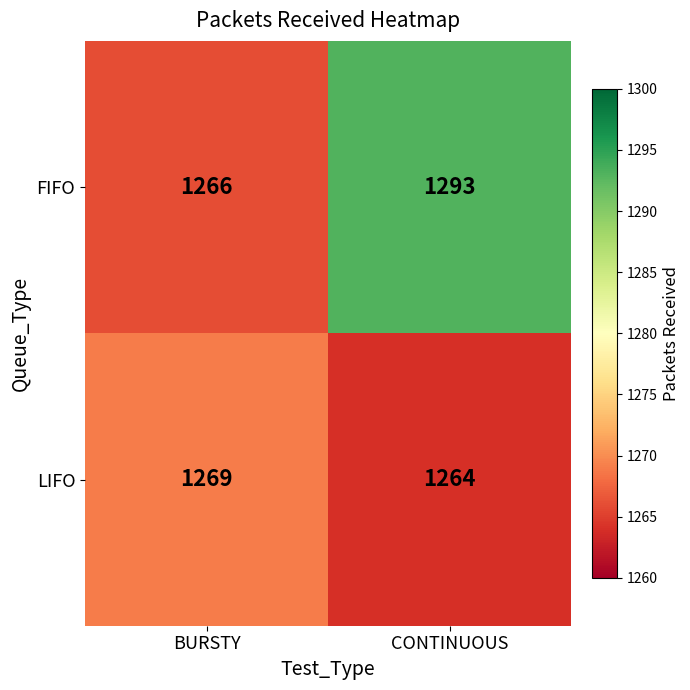

What is the sum of the LIFO values at CONTINUOUS and BURSTY?

2533